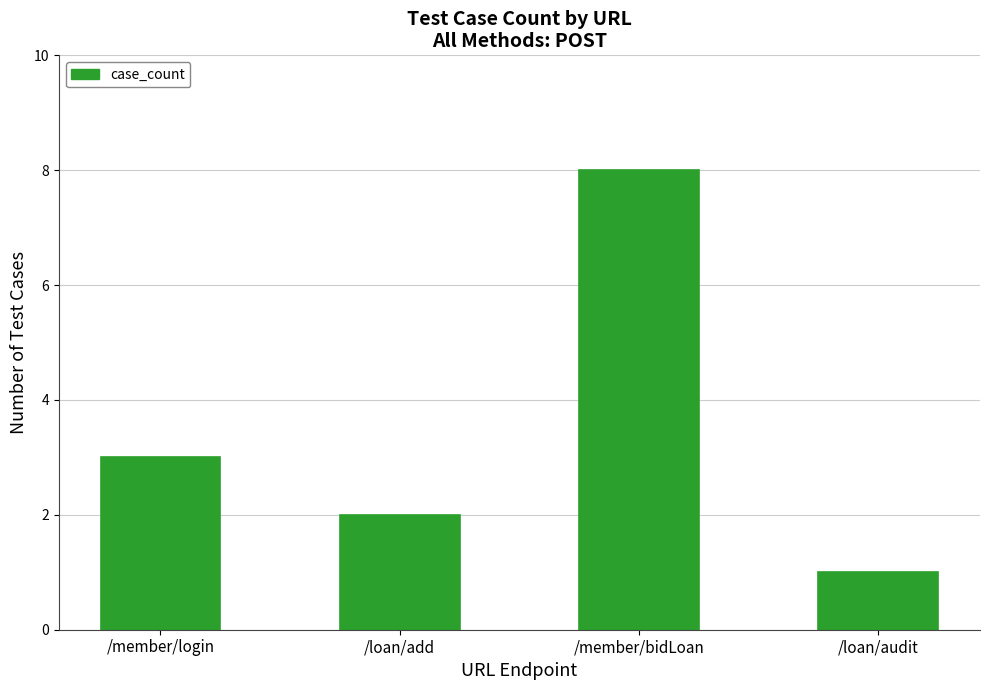

How many values are between 2 and 8?

3